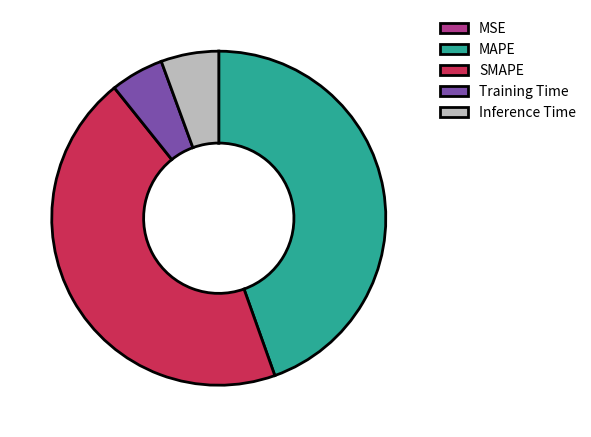

Is the sum of Inference Time and Training Time greater than half?

No